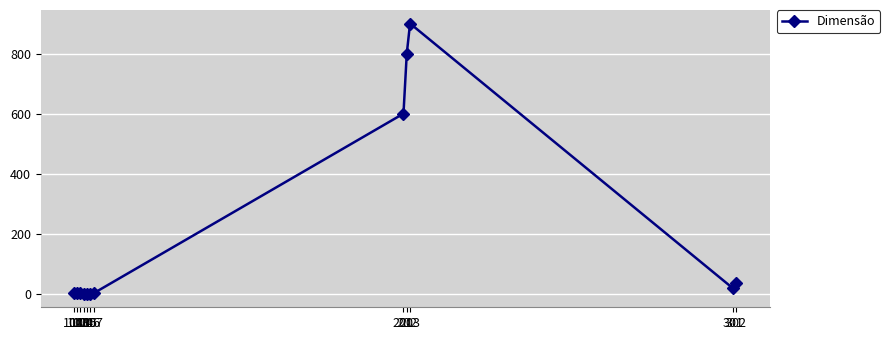

What is the difference between the second highest and minimum values?

799.7